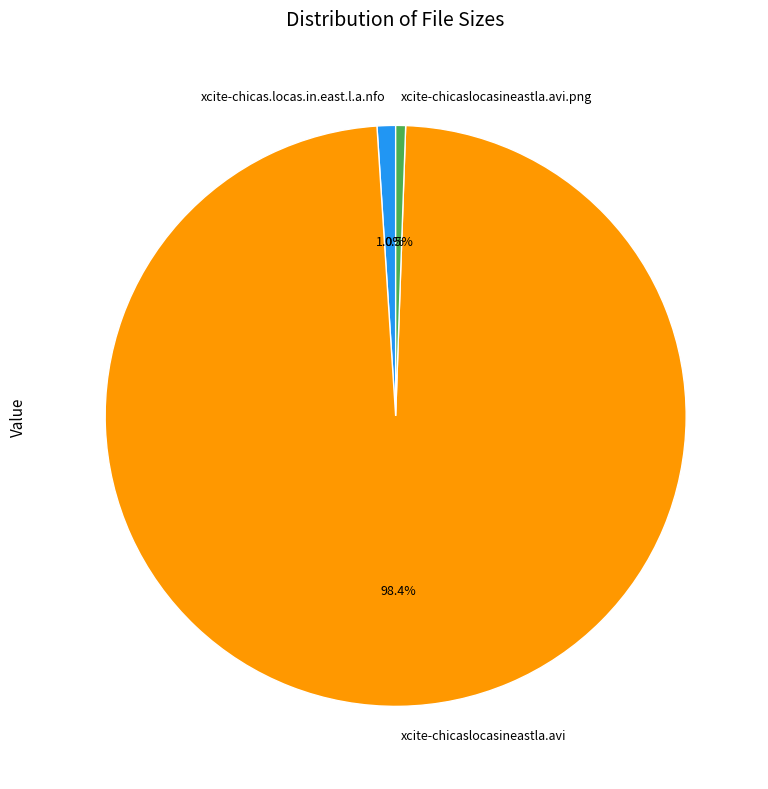

What portion of the pie excludes xcite-chicaslocasineastla.avi.png?

99.5%